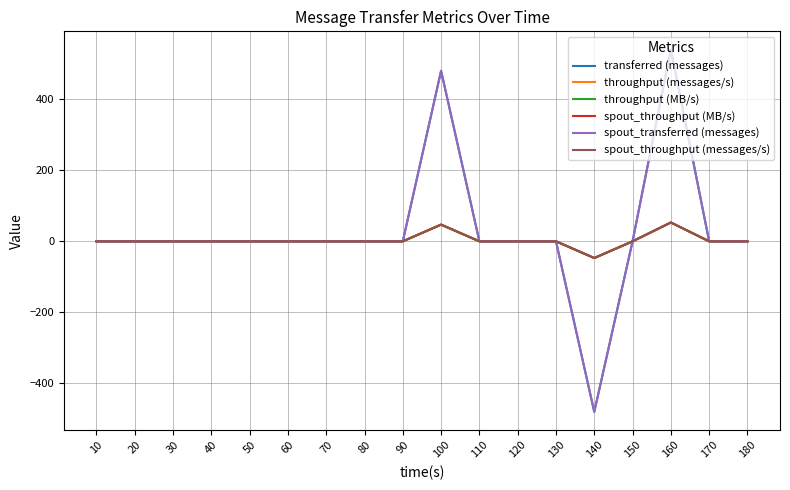

How many lines are shown in the chart?

6